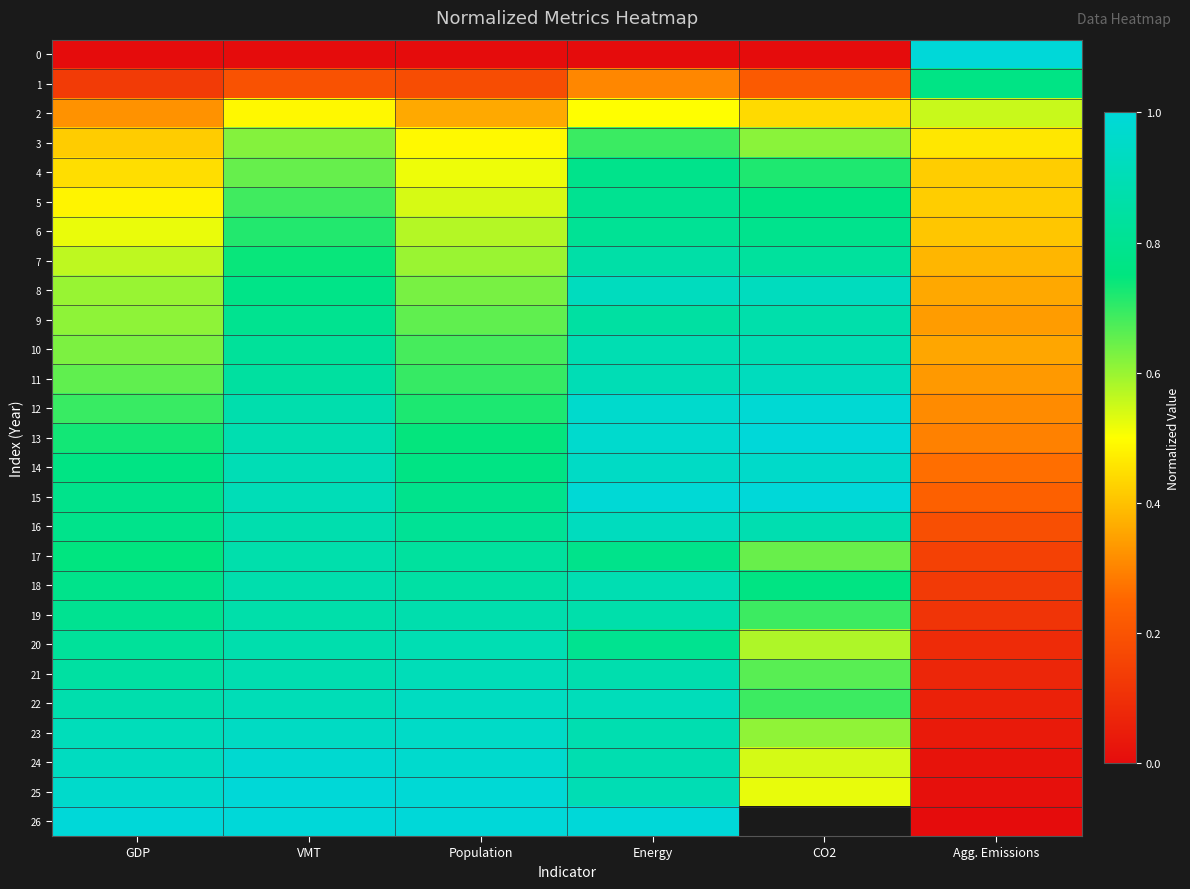

What is the difference between the maximum and minimum values in the 3 series?

0.3